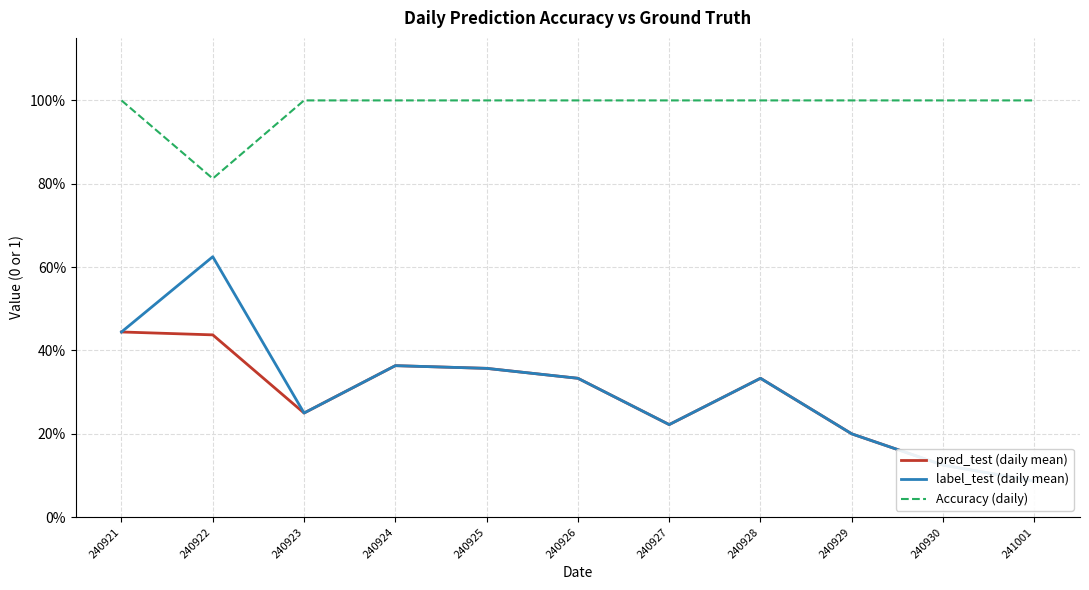

At which category is the sum across all series the highest?

240921